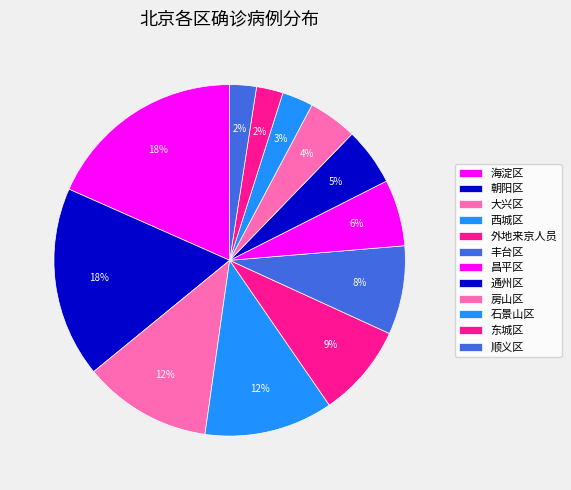

Between 大兴区 and 外地来京人员, which is larger?

大兴区